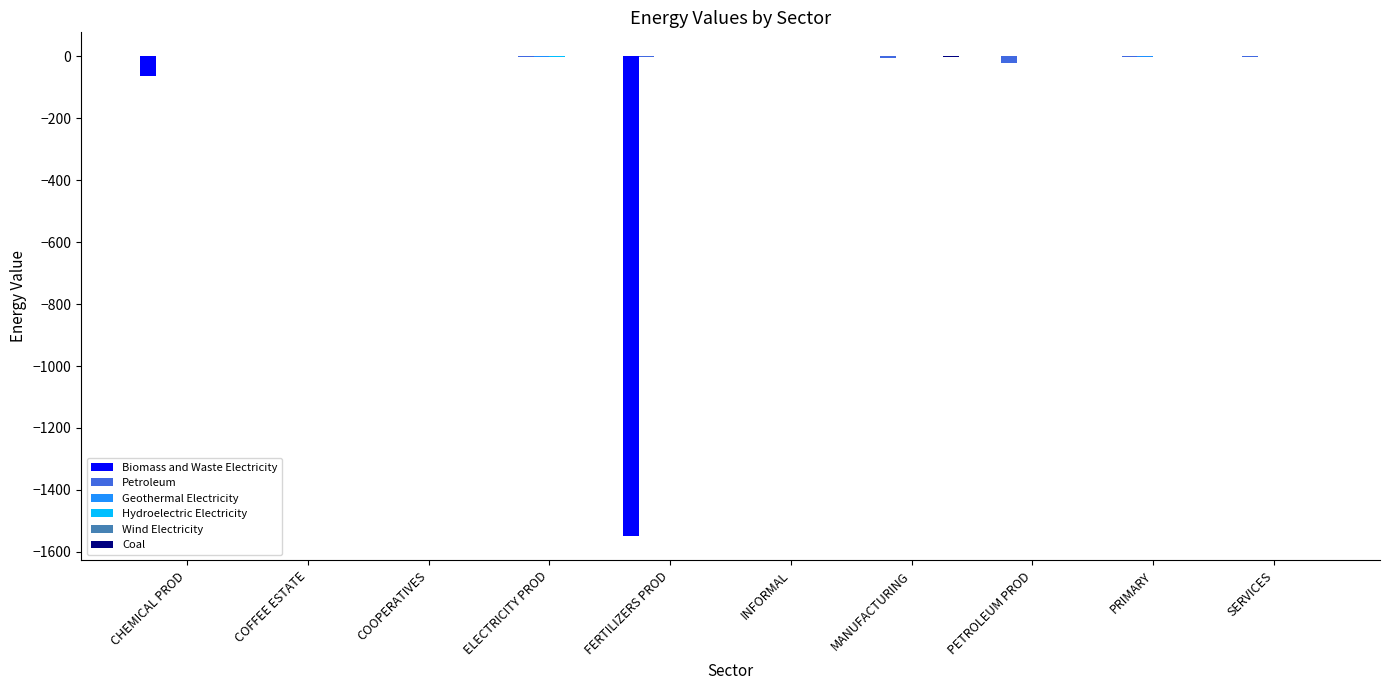

Does the chart contain stacked bars?

No